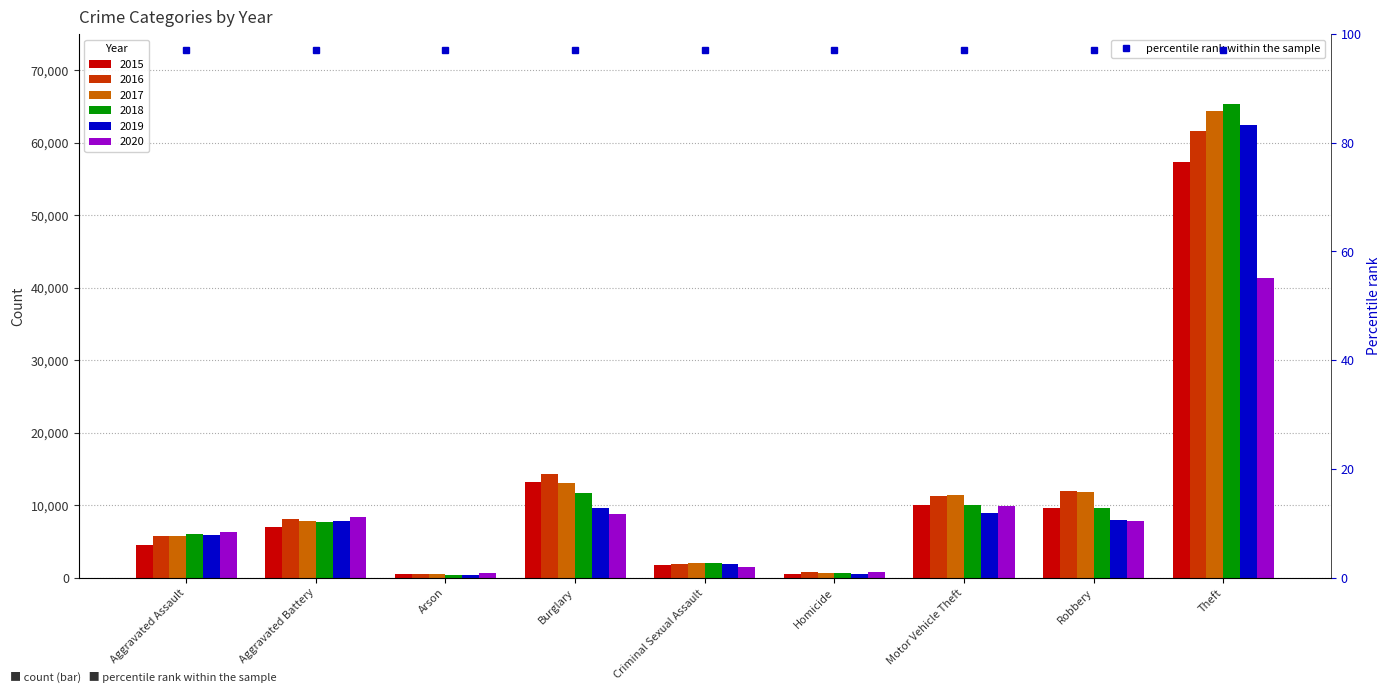

How many distinct data groups are displayed?

6